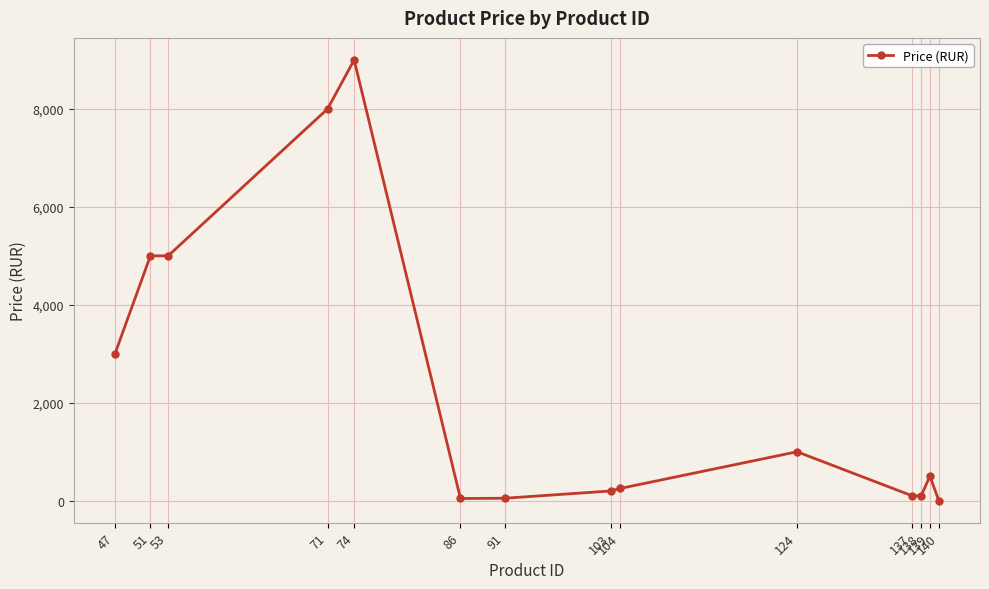

At which label does the data first exceed 500?

47